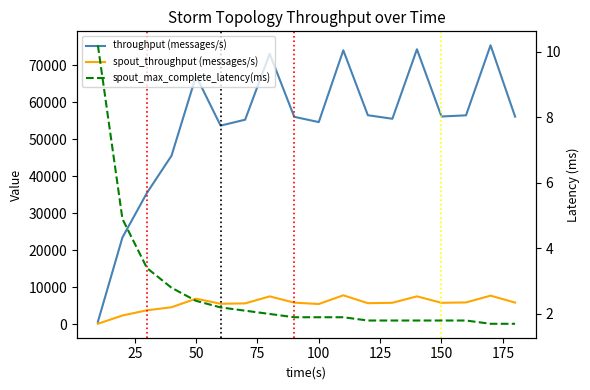

True or false: throughput (messages/s) has more than 2 points higher than both neighbors.

True